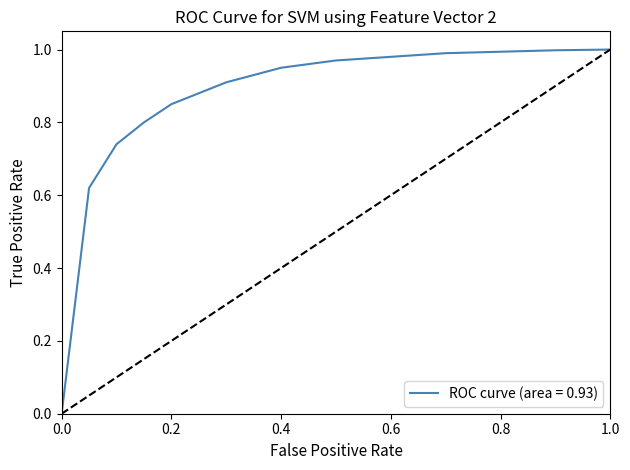

How many lines are shown in the chart?

1